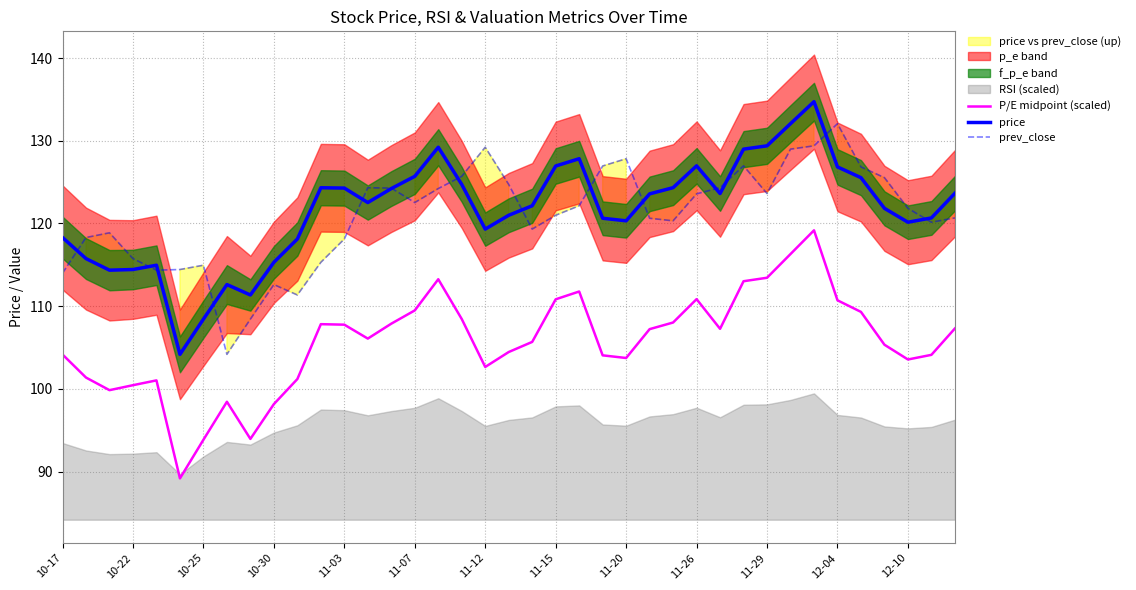

Reading left to right, extract all data points from this chart.

P/E midpoint (scaled): 104.1	101.4	99.8	100.4	101.0	89.2	93.8	98.4	93.9	98.2	101.2	107.8	107.8	106.1	107.9	109.5	113.3	108.4	102.6	104.5	105.7	110.8	111.8	104.0	103.7	107.2	108.0	110.8	107.3	113.0	113.4	116.3	119.2	110.7	109.3	105.3	103.5	104.1	107.3
price: 118.3	115.8	114.3	114.4	115.0	104.2	108.4	112.6	111.3	115.3	118.1	124.3	124.3	122.5	124.2	125.7	129.2	124.7	119.3	121.0	122.1	127.0	127.8	120.6	120.3	123.6	124.3	127.0	123.6	129.0	129.4	132.1	134.7	126.8	125.5	121.8	120.2	120.7	123.7
prev_close: 114.0	118.3	118.9	115.8	114.3	114.4	115.0	104.2	108.4	112.6	111.3	115.3	118.1	124.3	124.3	122.5	124.2	125.7	129.2	124.7	119.3	121.0	122.1	127.0	127.8	120.6	120.3	123.6	124.3	127.0	123.6	129.0	129.4	132.1	126.8	125.5	121.8	120.2	120.7